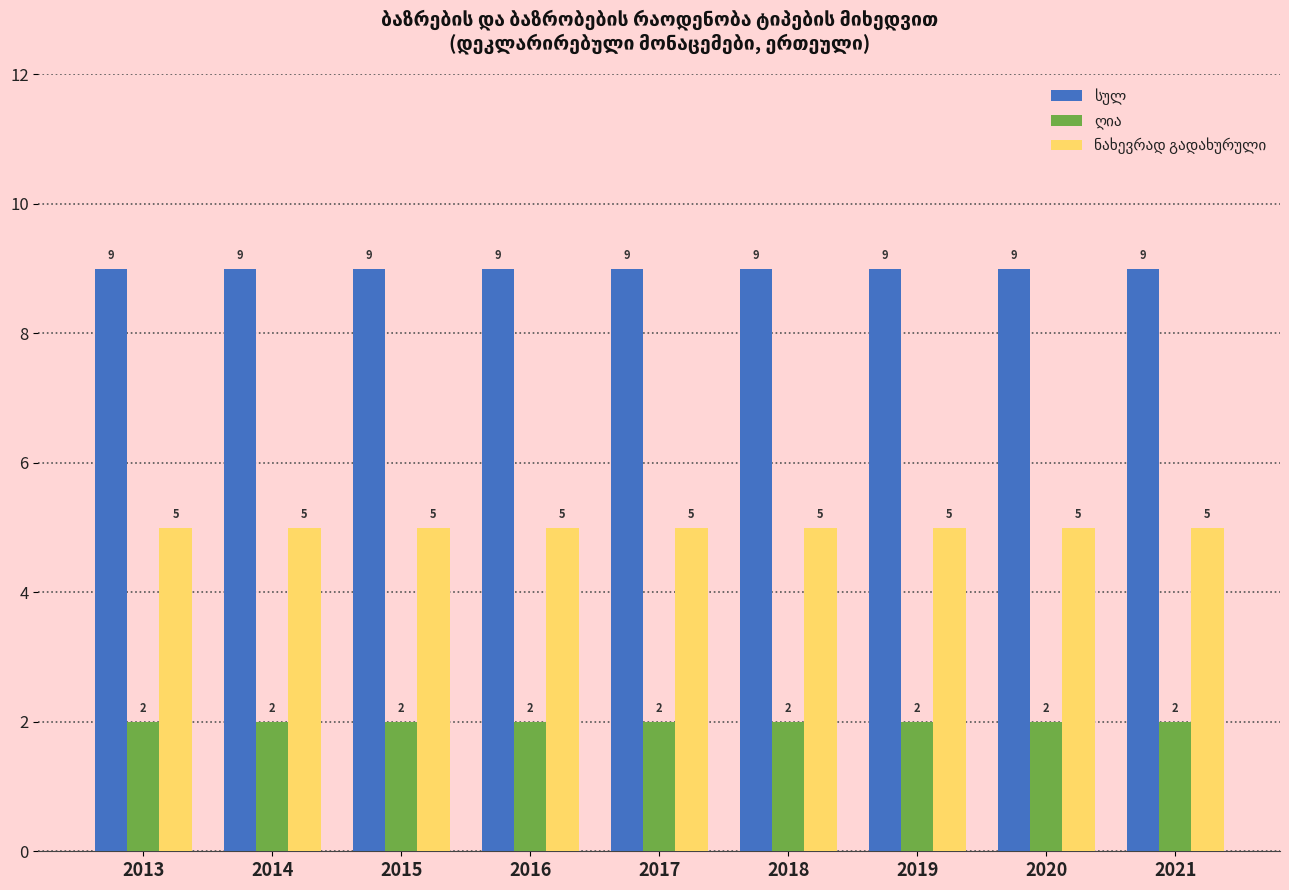

What is the total value across all series at 2019?

16